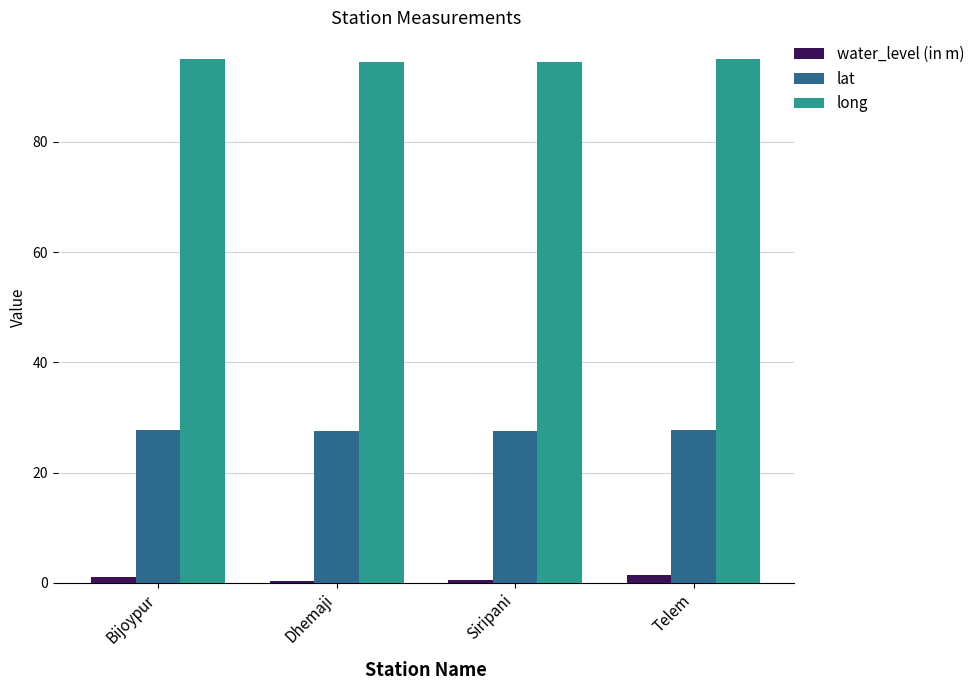

Is it true that water_level (in m) equals 0.4 at Dhemaji?

True